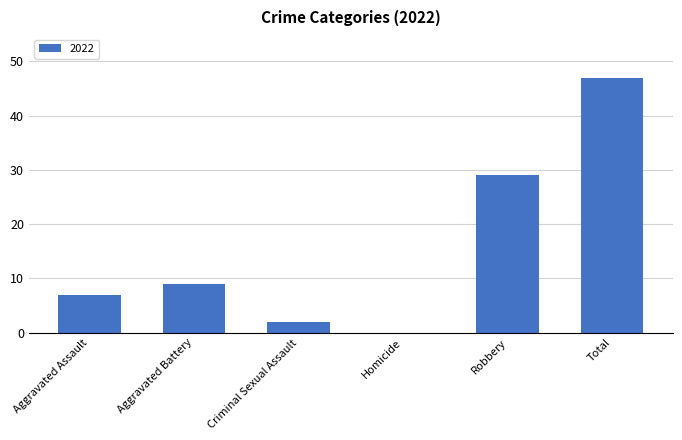

Count the number of categories in the chart.

6